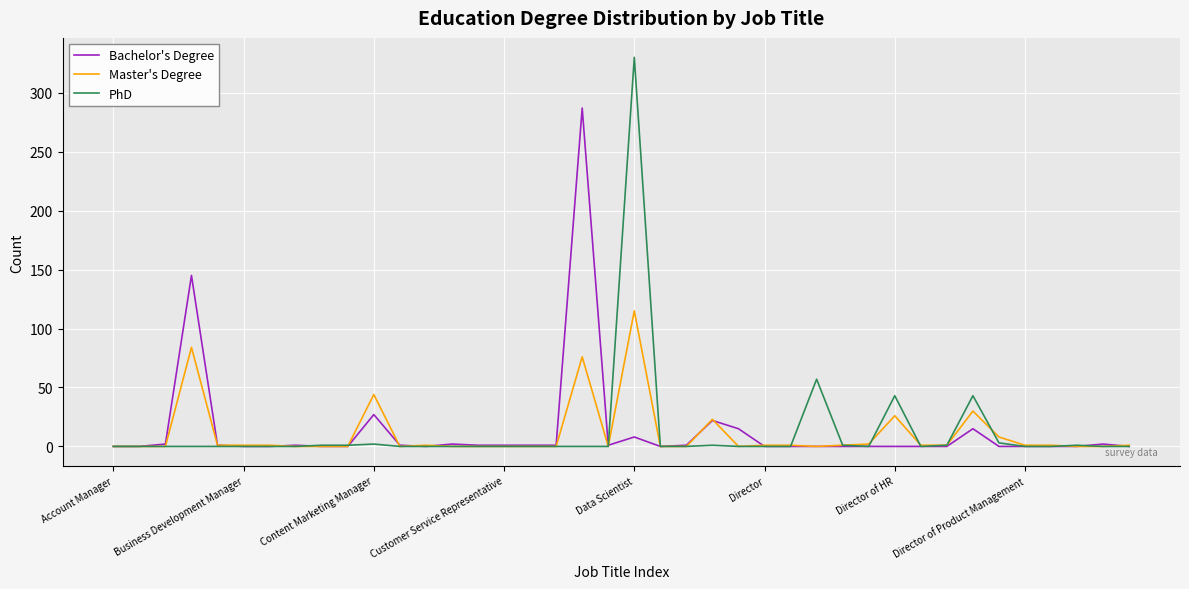

Which series has the widest spread of values?

PhD